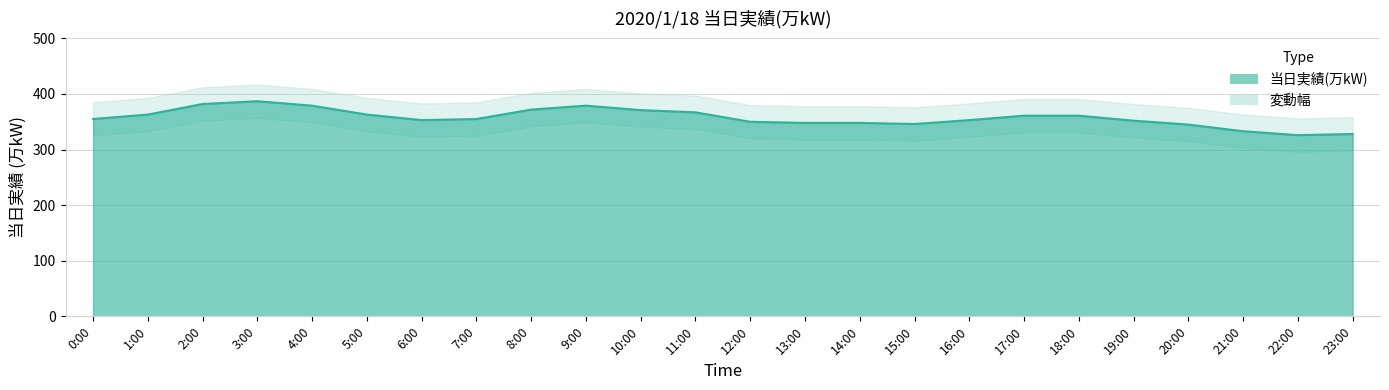

What is the difference between the second highest and minimum values?

56